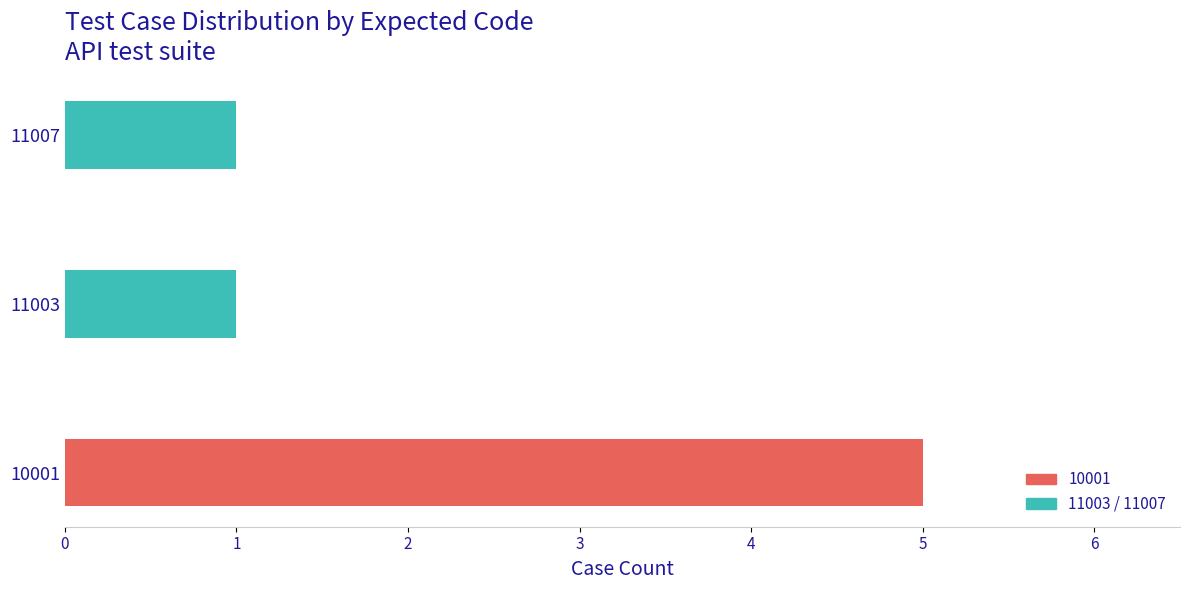

How many values are between 1 and 5?

3